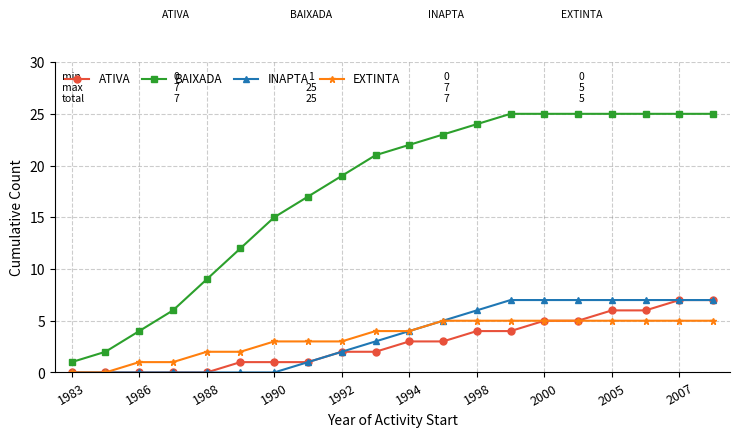

True or false: ATIVA and BAIXADA cross at least once.

False